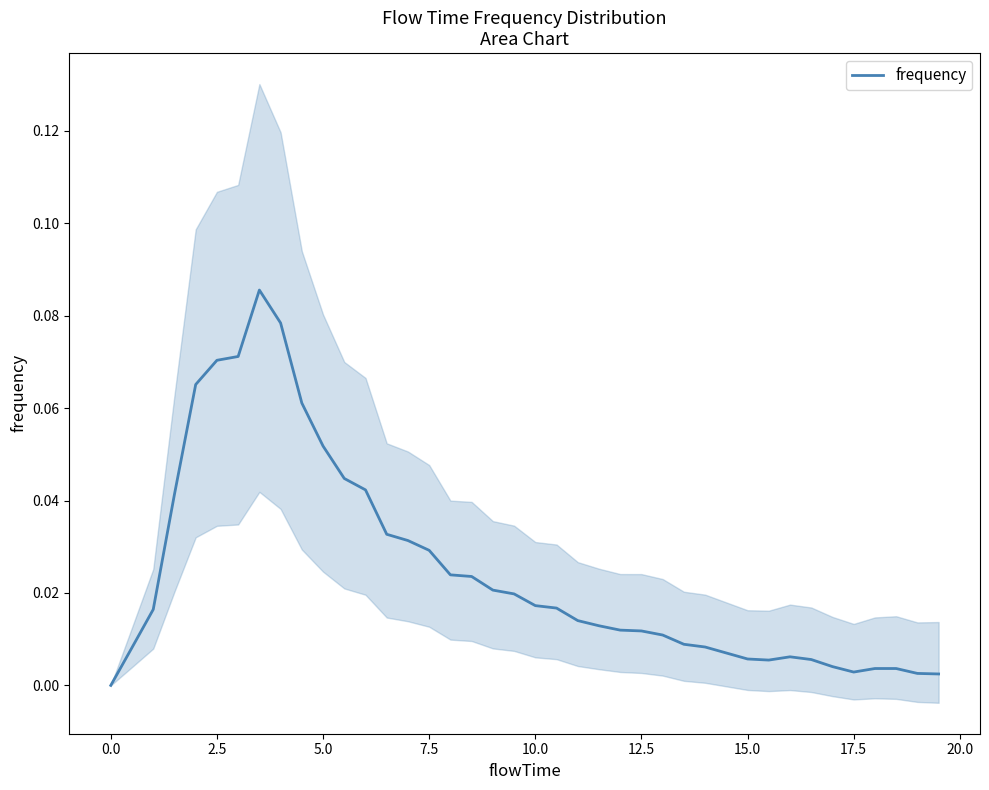

True or false: the data shows 0.1 at 17.5.

False